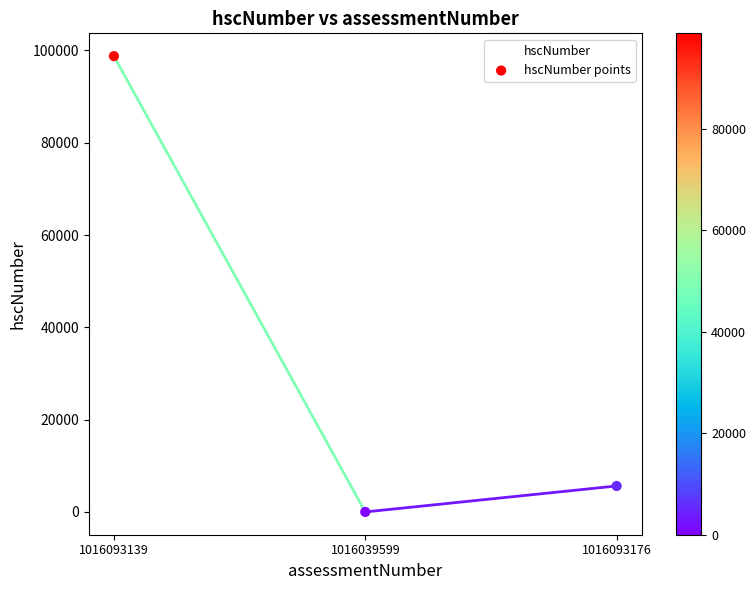

Is it true that the value at 1016093139 is 98765?

True